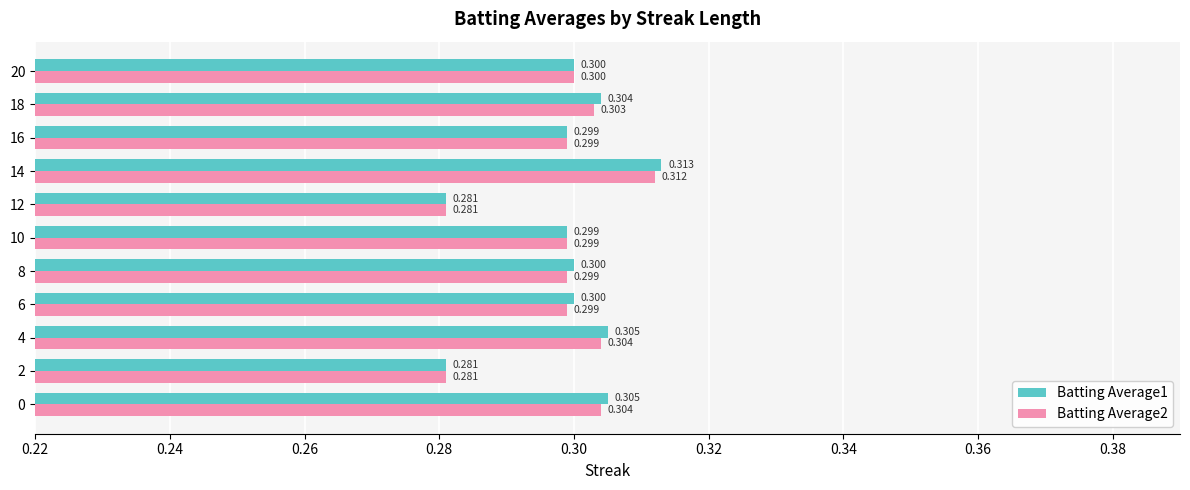

Is the value of Batting Average2 at 14 greater than the value of Batting Average1 at 18?

Yes